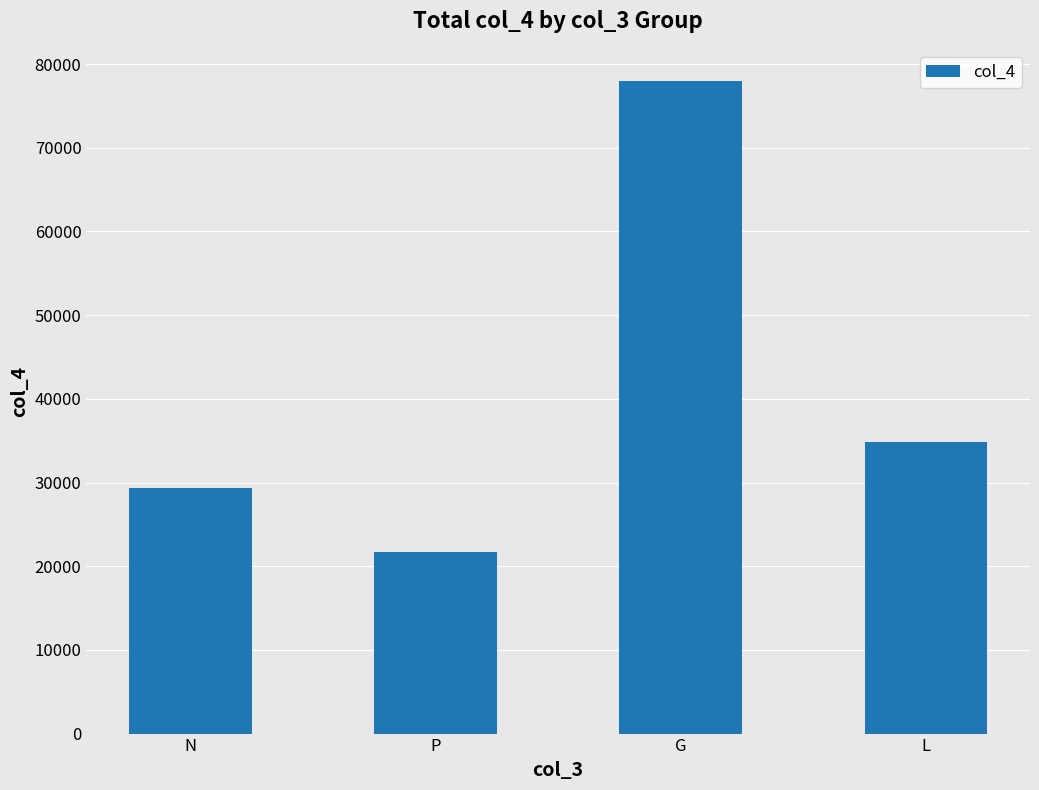

What is the maximum value shown in the chart?

77931